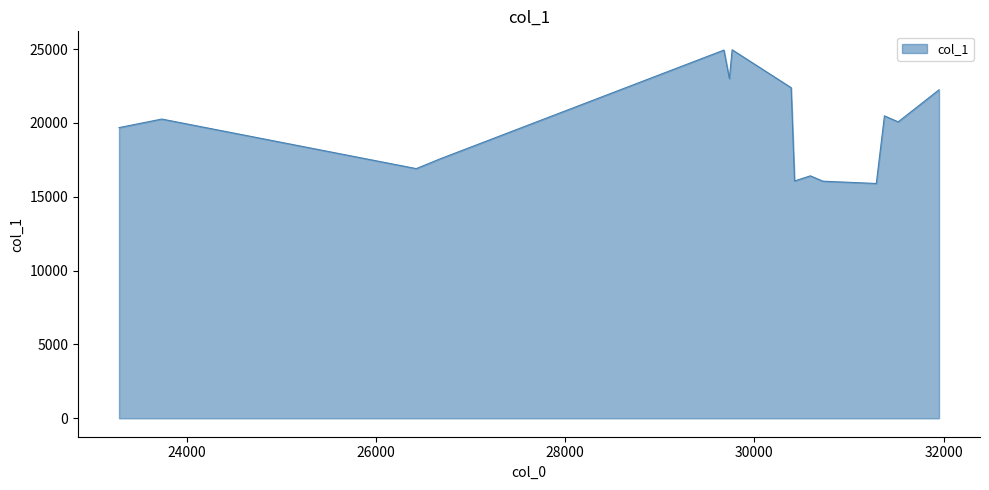

What is the minimum value shown in the chart?

15897